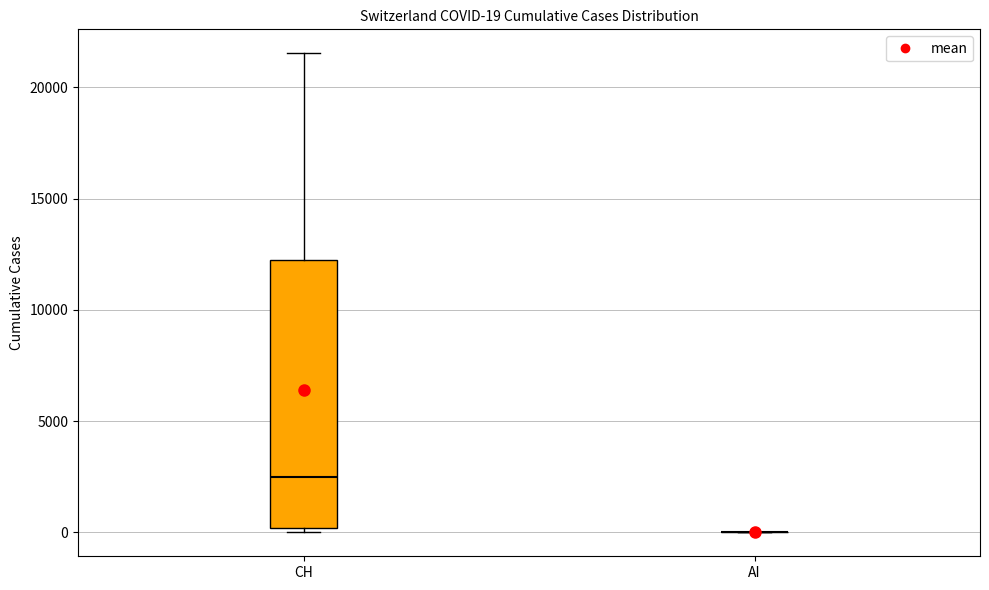

Which box is the tallest, from its lower edge to its upper edge?

CH